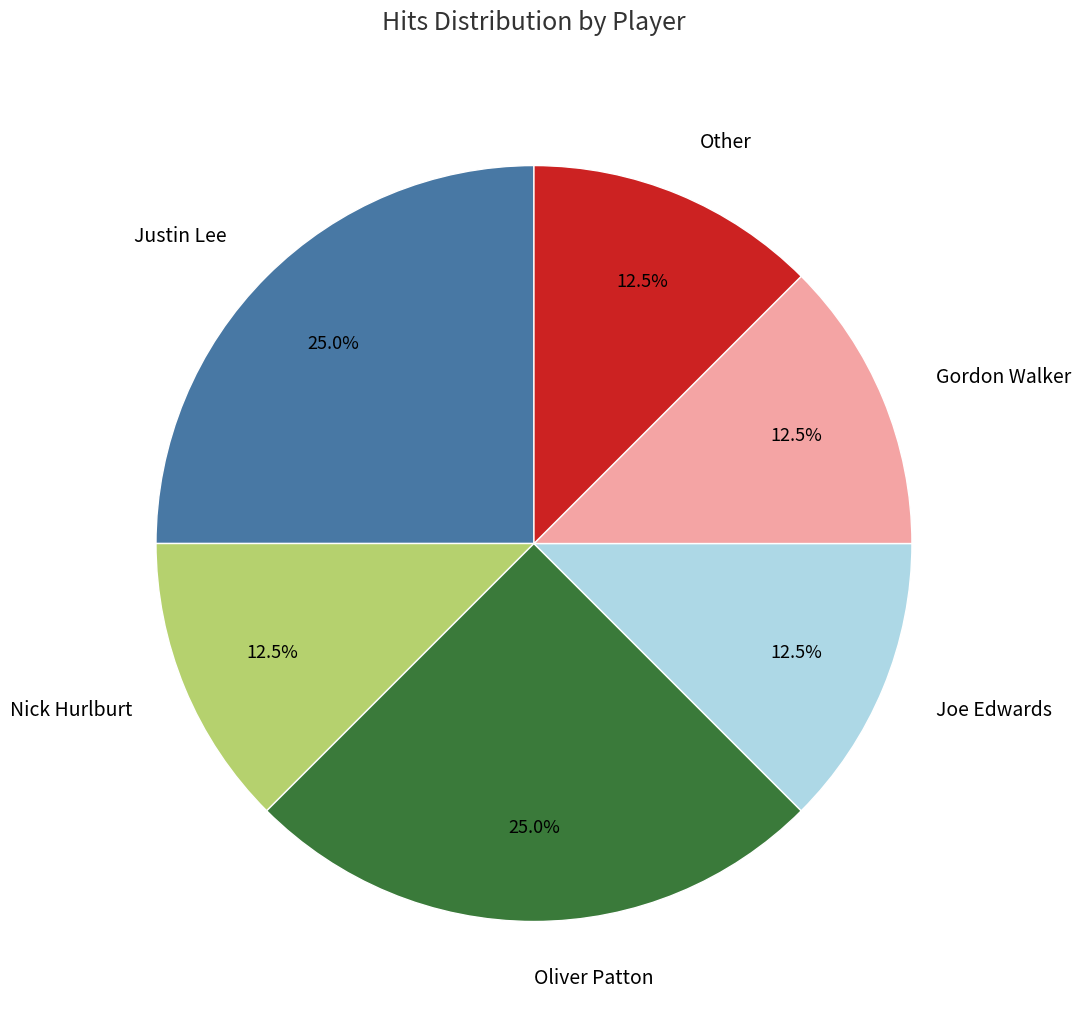

What percentage is NOT represented by Other?

87.5%